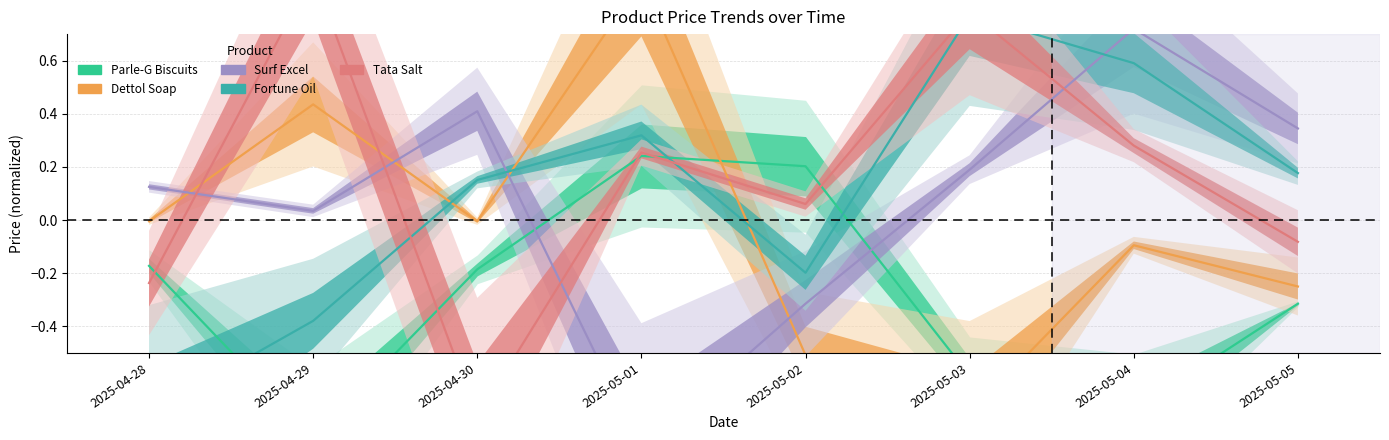

What position from the left is 2025-04-29?

2